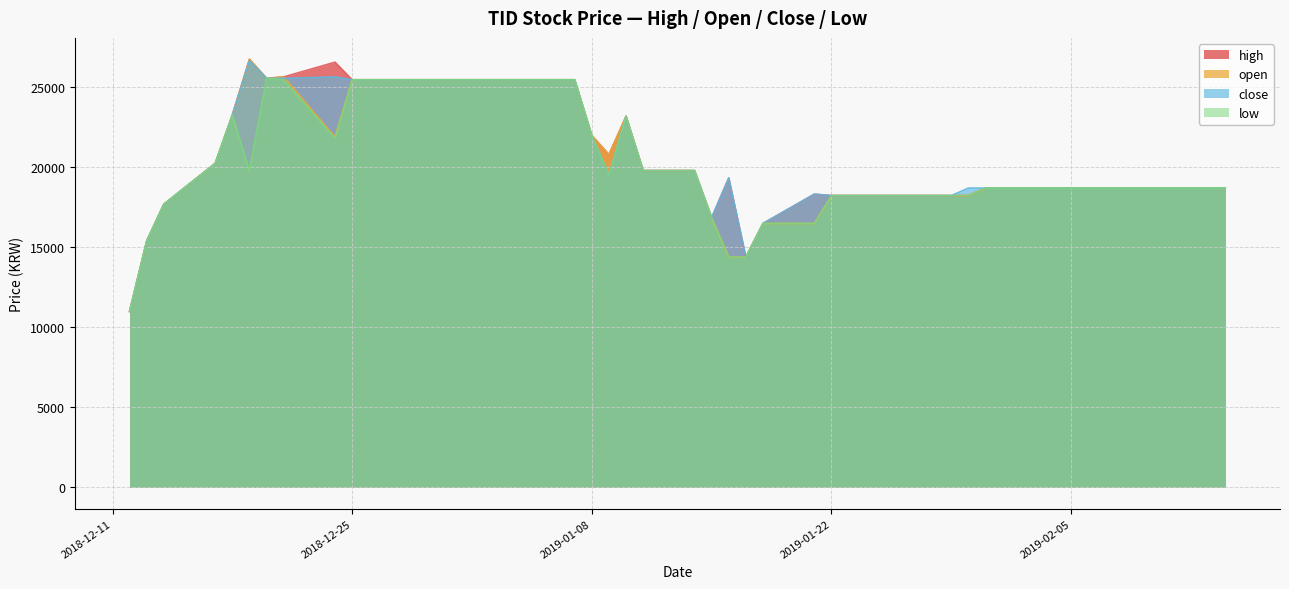

What is the spread (max minus min) of values at 2019-01-16?

4940